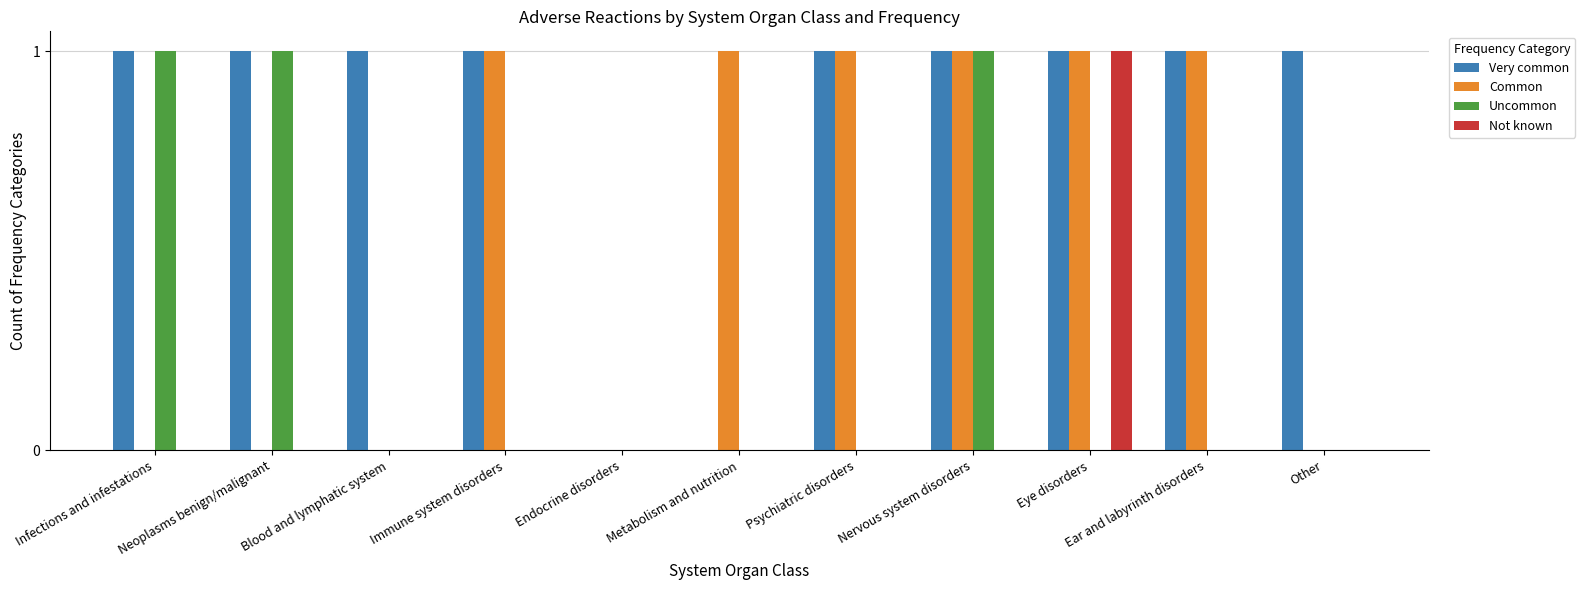

Is it true that Very common equals 2 at Nervous system disorders?

False